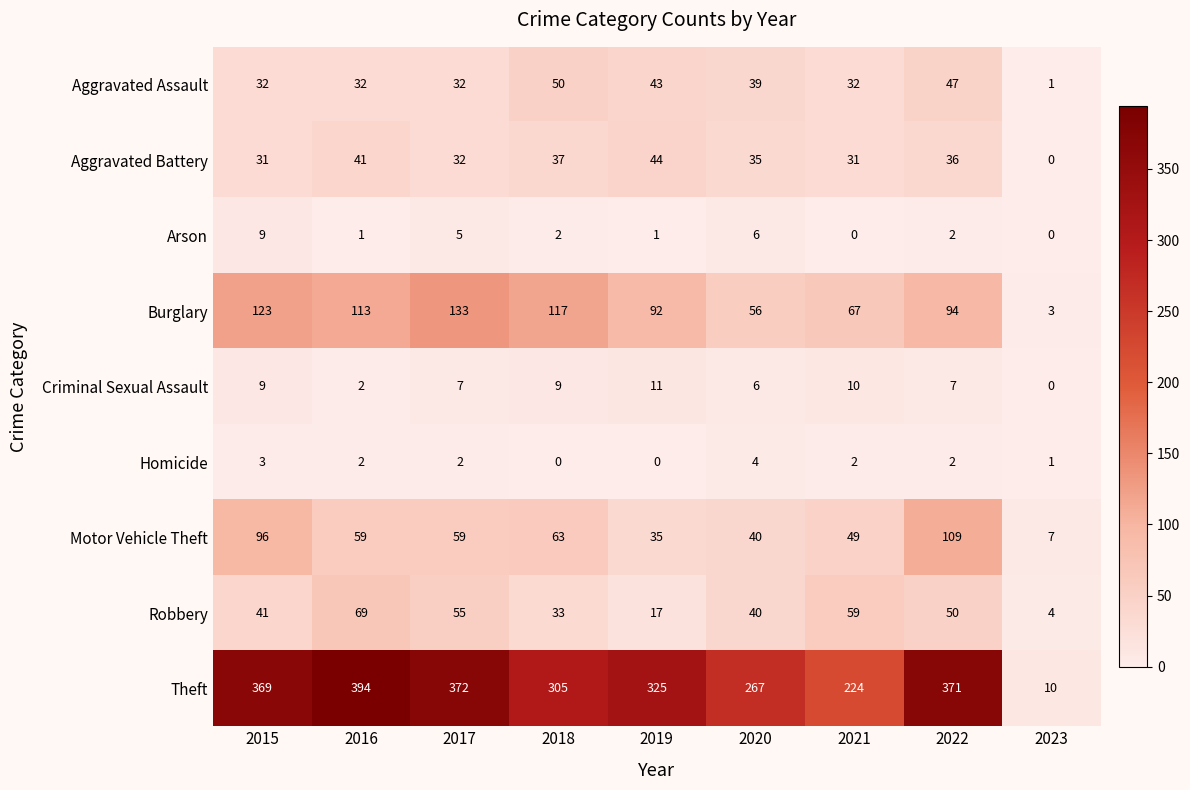

Where is Arson nearest to the value 4?

2017